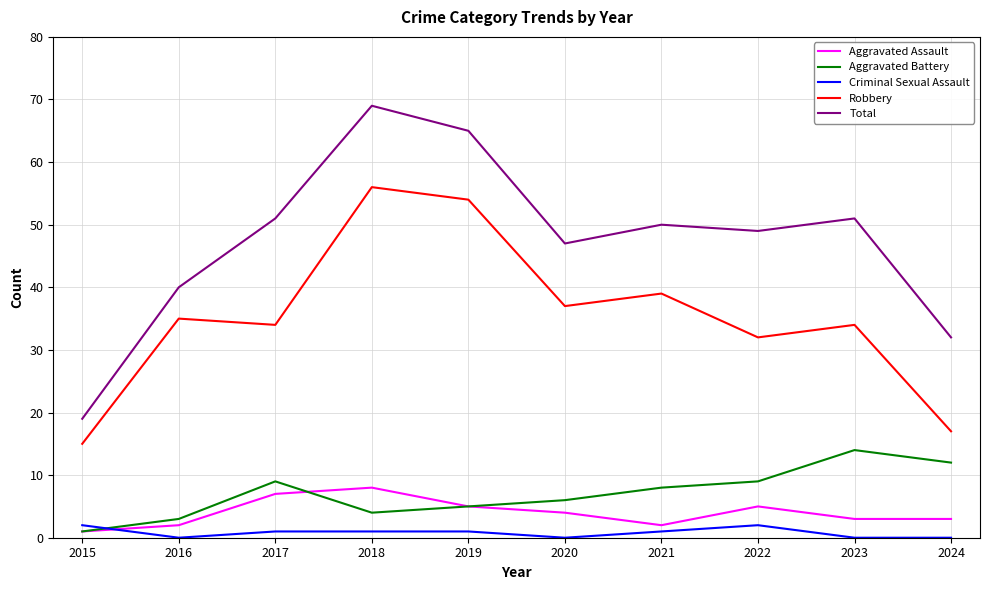

Does the chart display data point markers on the line(s)?

No